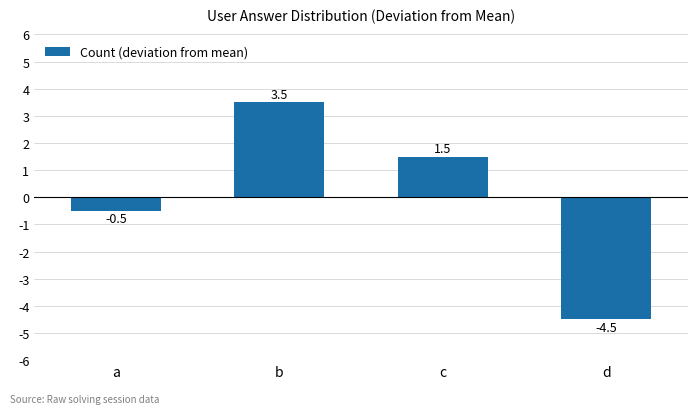

List the labels in order of value, largest first.

b, c, a, d